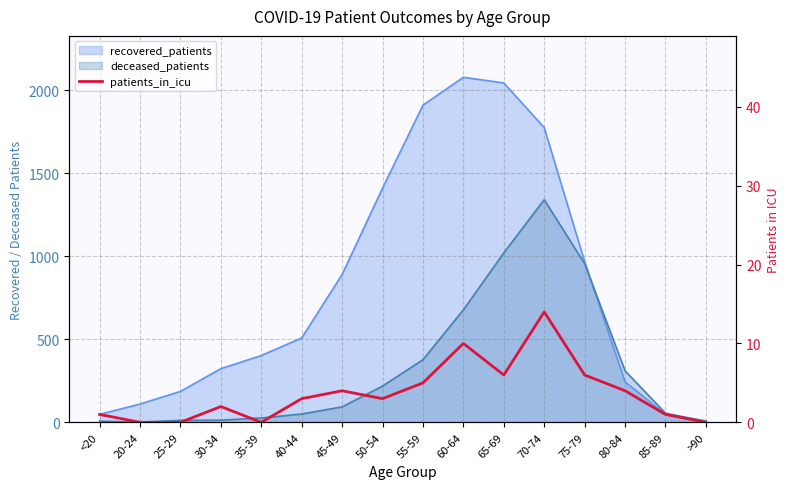

Which has a higher value, 55-59 or <20?

55-59